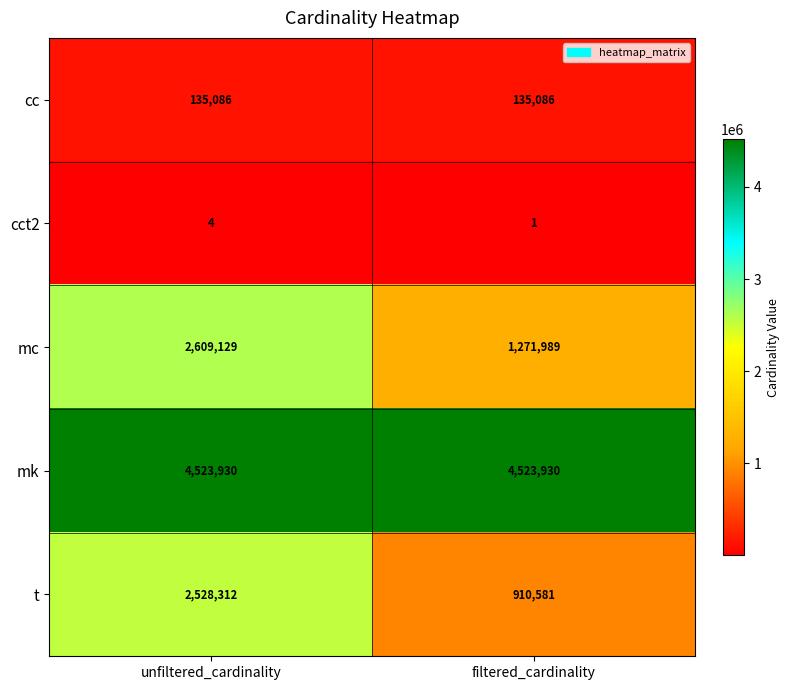

At which category does the chart reach its minimum across all series?

filtered_cardinality